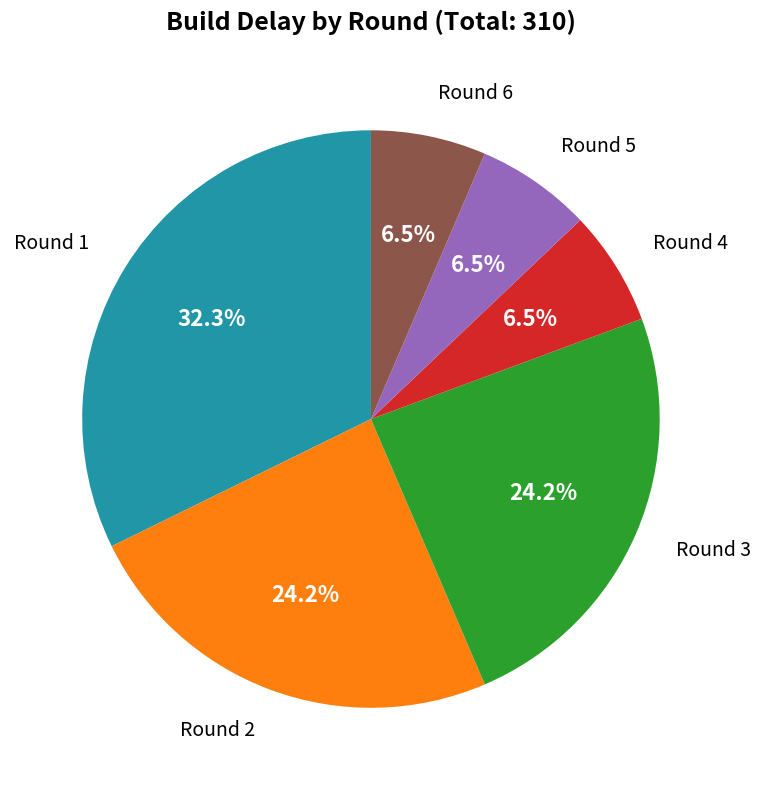

Does any single category account for the majority?

No